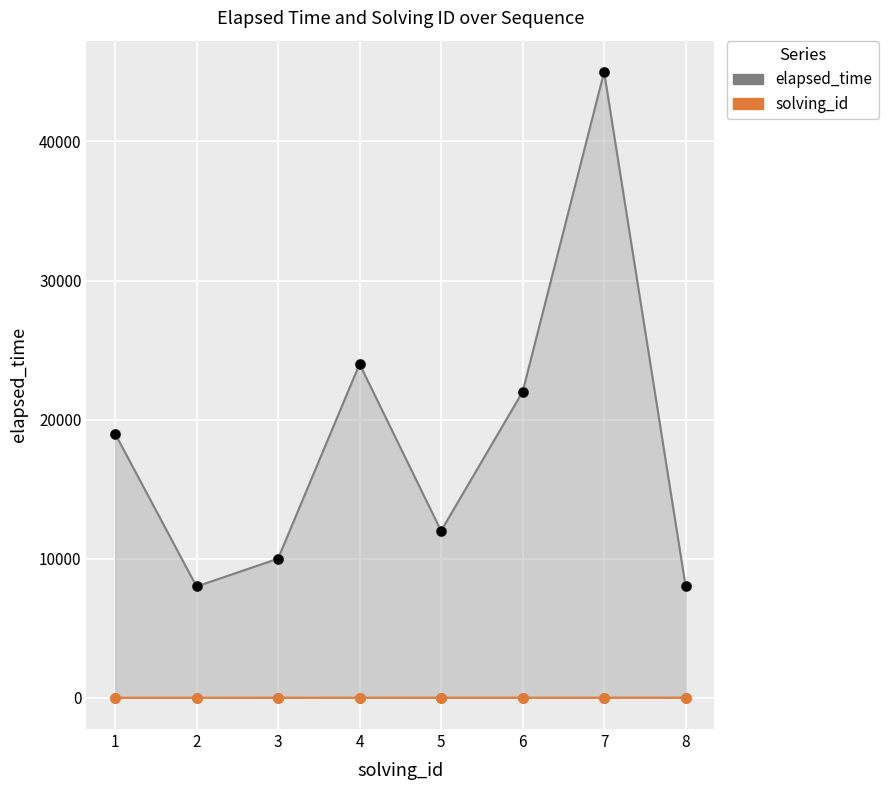

At how many categories does at least one series exceed 29835?

1